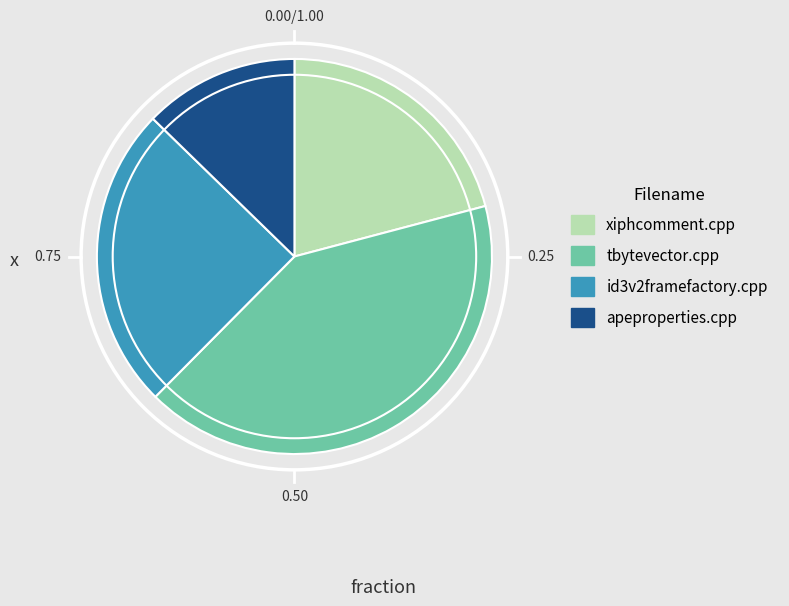

Count the number of slices in the pie.

4